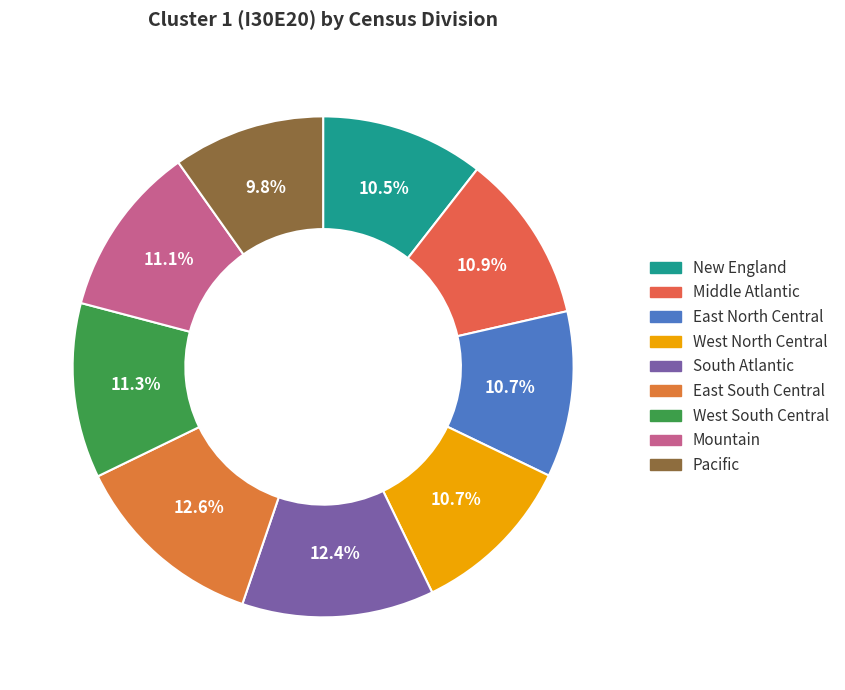

True or false: South Atlantic accounts for 12% of the total.

True